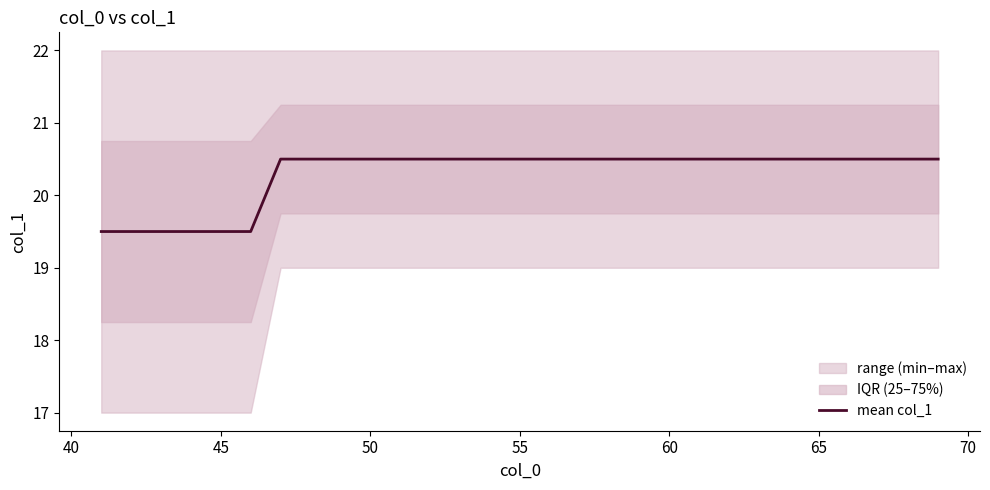

What is the difference between the second highest and second lowest values?

1.0